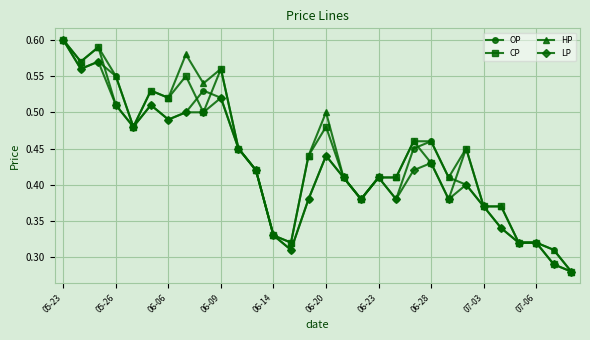

Count the number of data series in this chart.

4